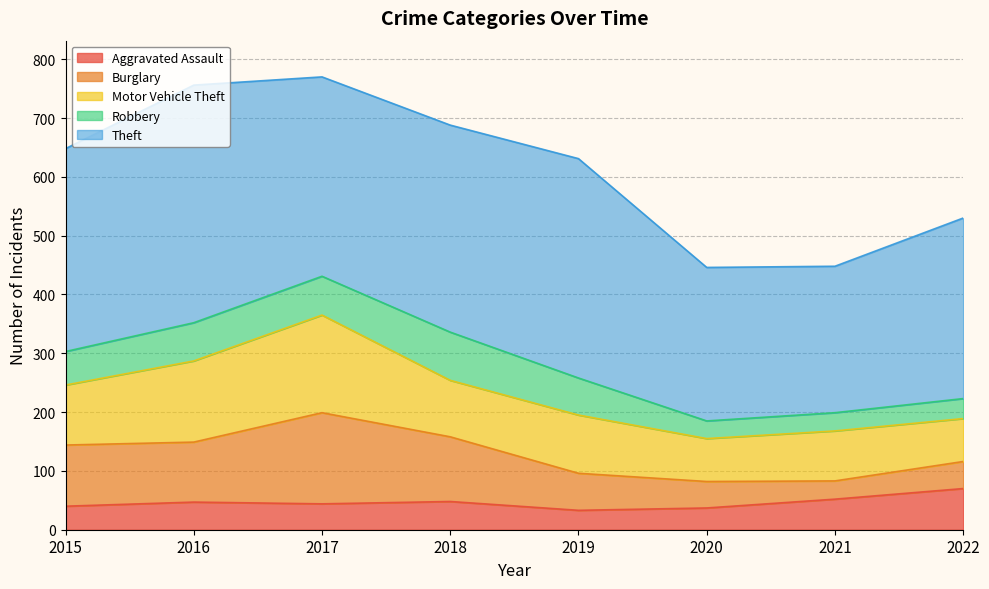

What is the difference between the second highest and second lowest values in the Robbery series?

35